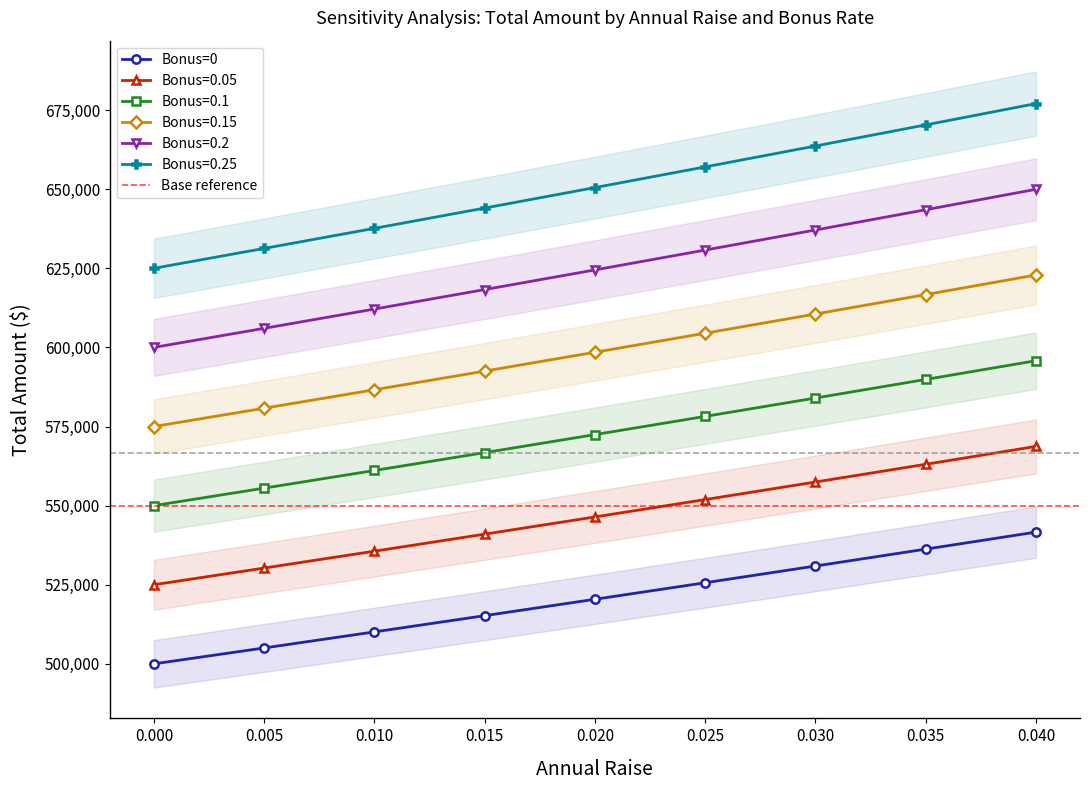

What is the greatest value displayed?

677040.3